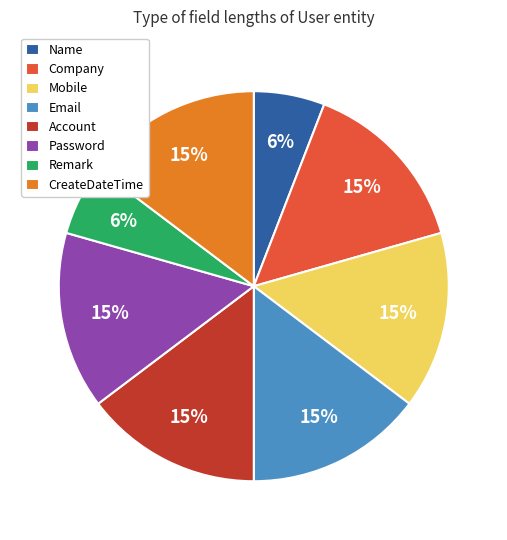

How many segments does this pie chart have?

8